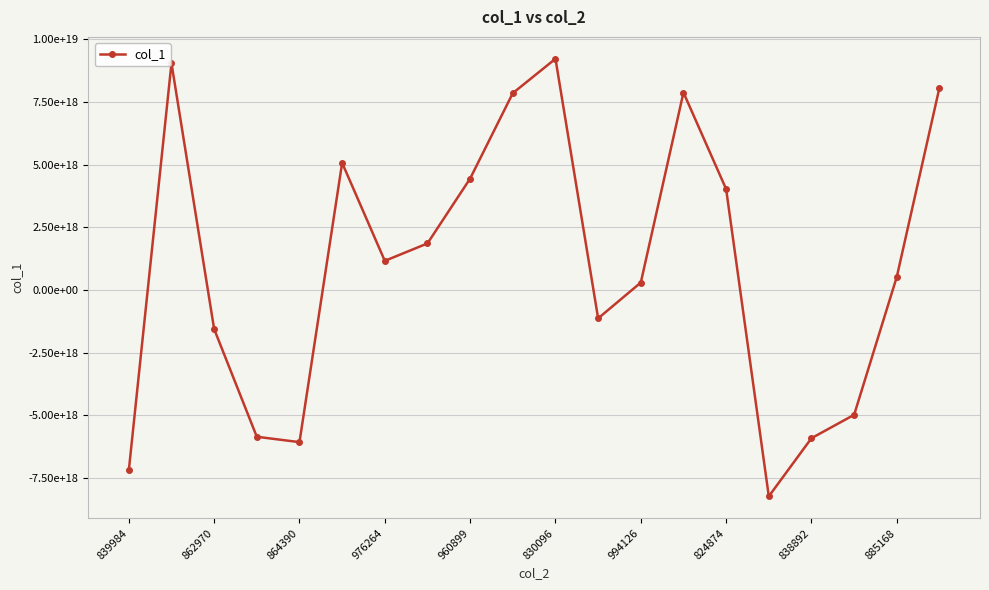

Reading right to left, transcribe all the data shown in this chart.

8070936183159915520	527476517524313856	-4972721060461697024	-5905718164386720768	-8223721633035648000	4025337040040548352	7875261963783974912	299537837314587008	-1128642940829712000	9221200235047754752	7850410416003170304	4446222619100807168	1860081430652943104	1164117917388173056	5070674687176950784	-6062769029172296704	-5848477514604957696	-1553843818384735744	9042314563140219904	-7191178505800873984